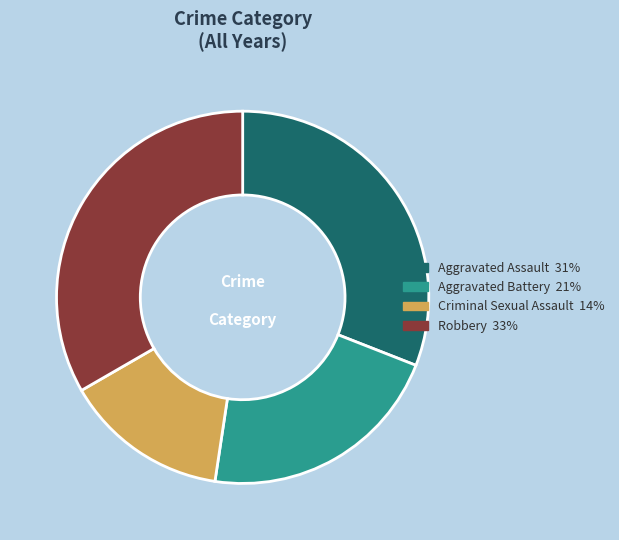

What is the ratio of the value at Aggravated Assault to the value at Aggravated Battery?

1.4